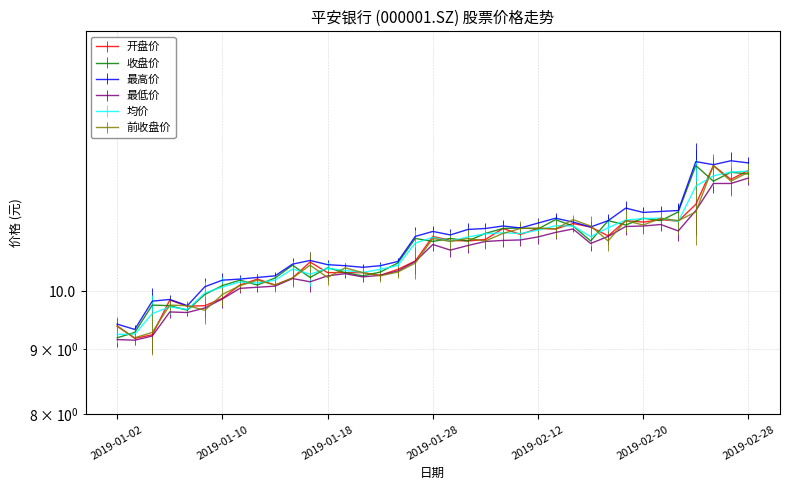

At which category is the sum across all series the highest?

2019-02-28